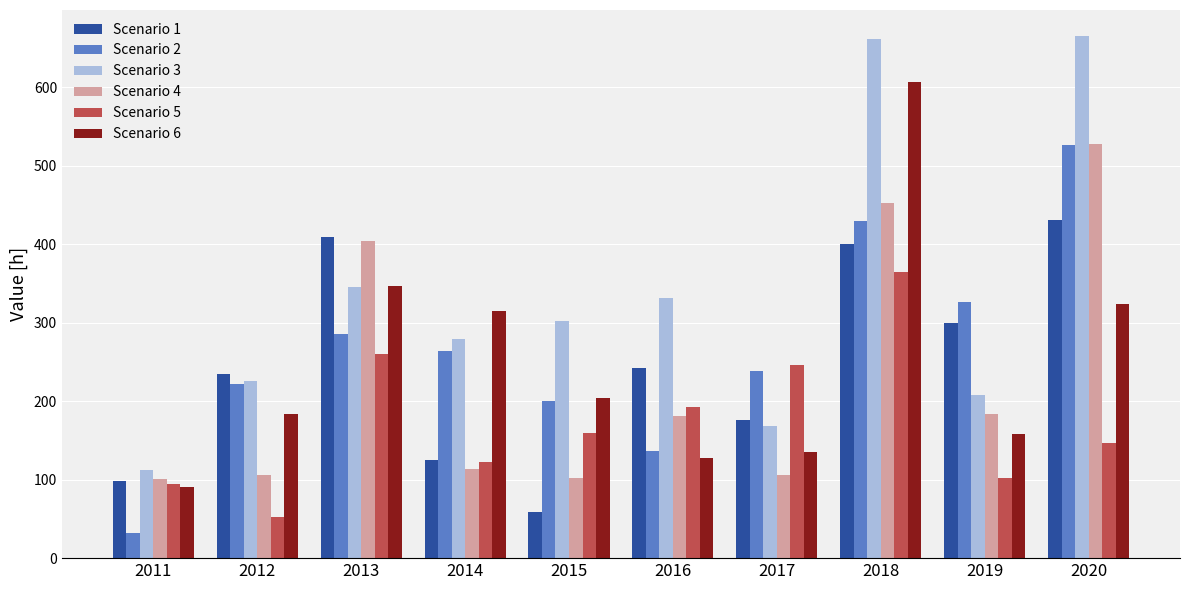

What is the difference between the highest and lowest values at 2017?

140